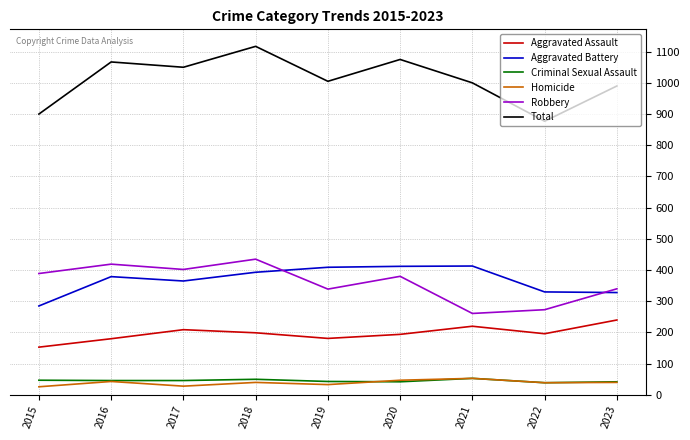

What value does the Total series have at 2021?

1000